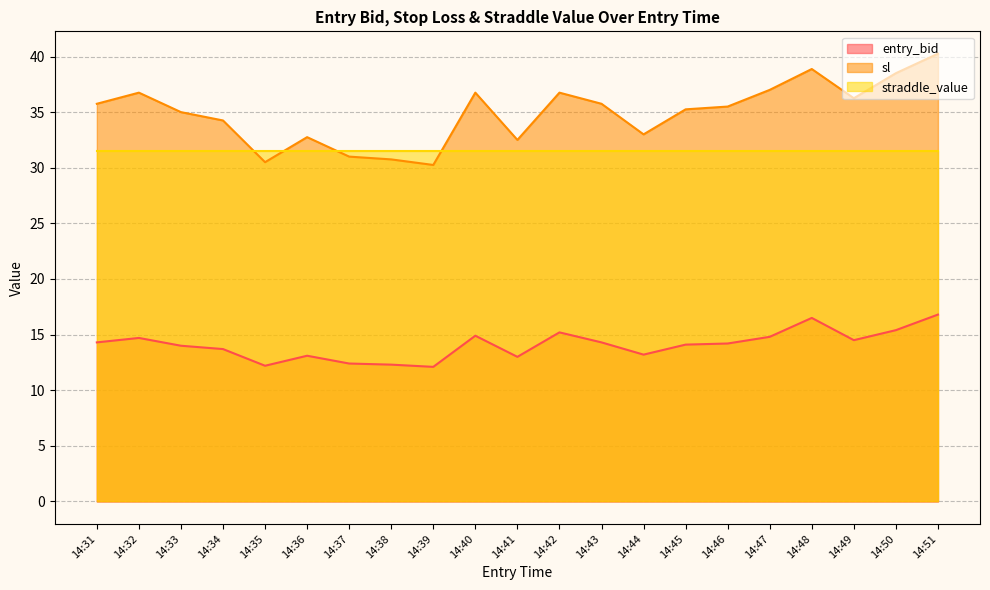

What is the minimum value for entry_bid?

12.1